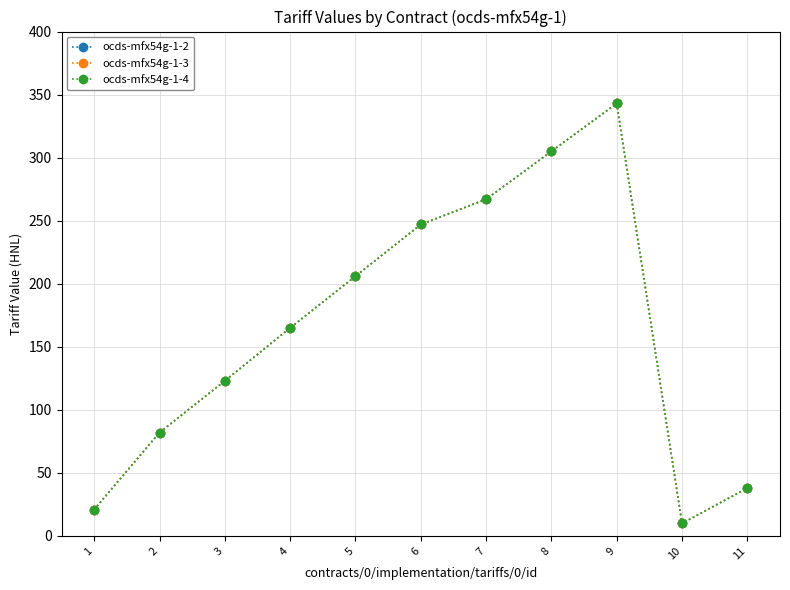

At which category does ocds-mfx54g-1-4 reach its first local valley?

10